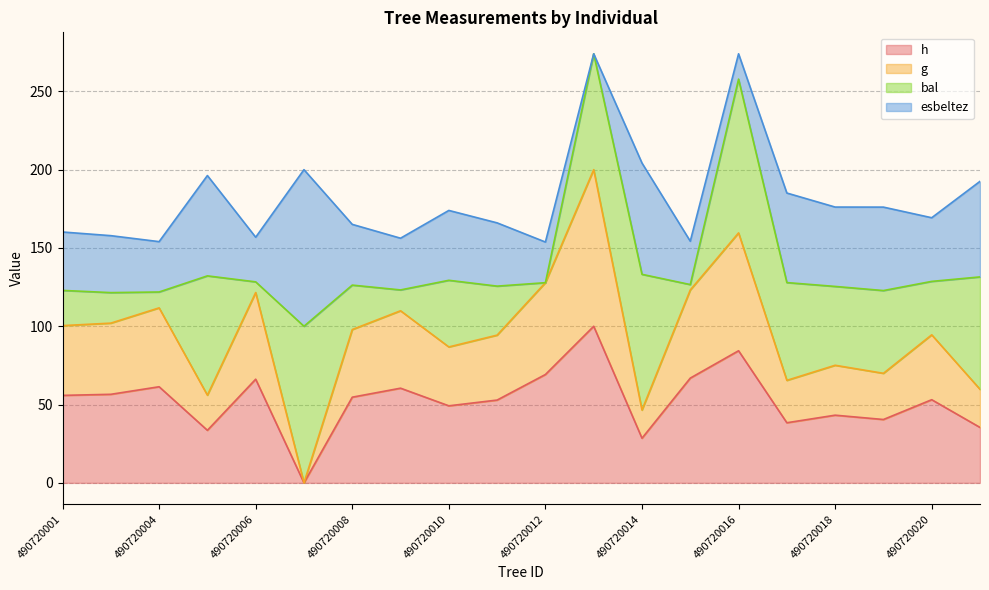

The value of h at 490720001 is 55.9. True or false?

True